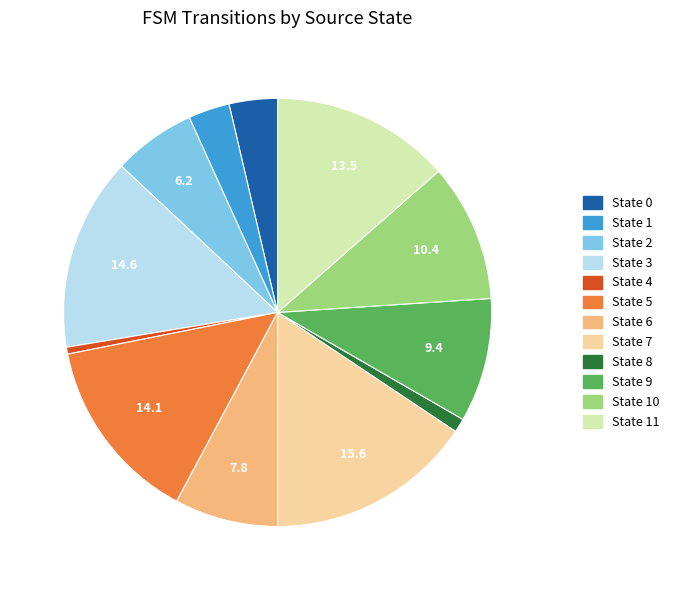

Is there a majority slice in this chart?

No